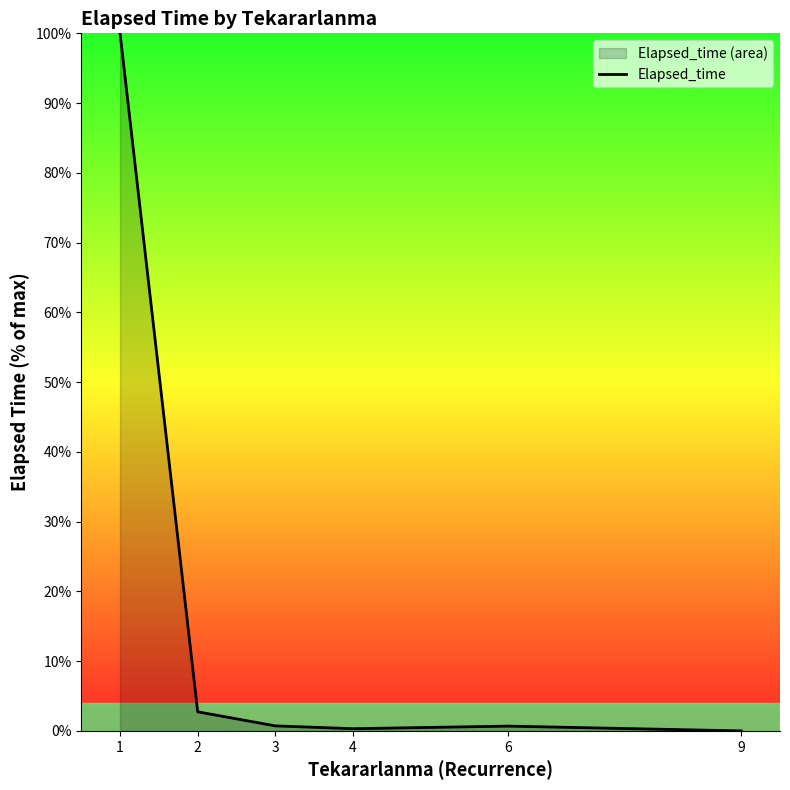

What is the difference between the maximum and minimum values?

100.0